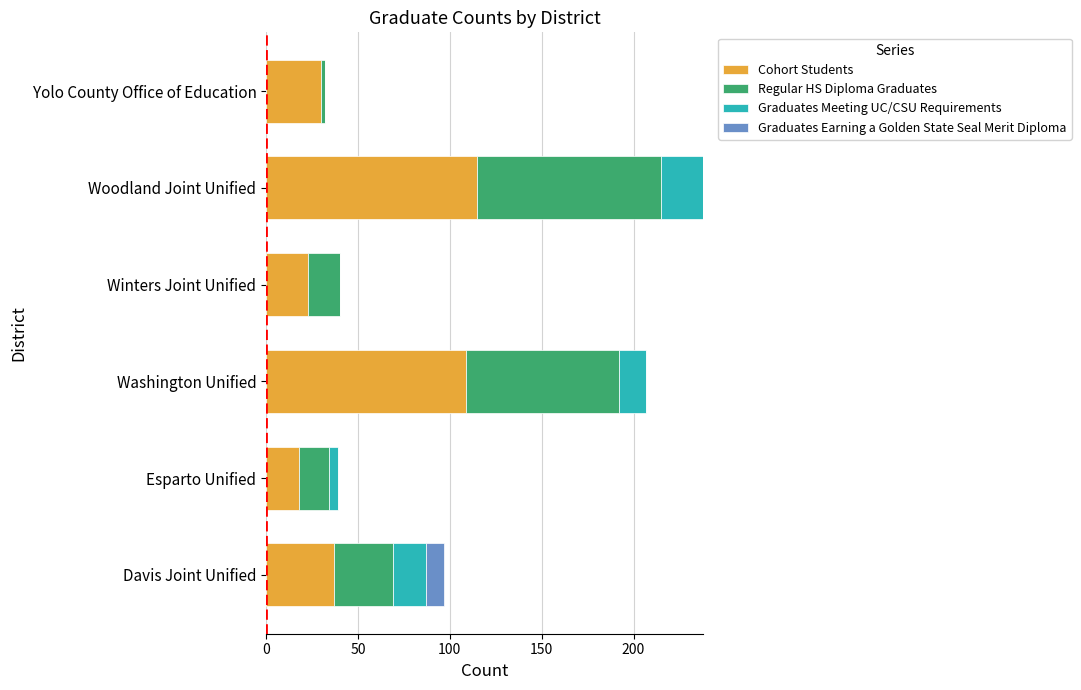

At which category is the sum across all series the highest?

Woodland Joint Unified